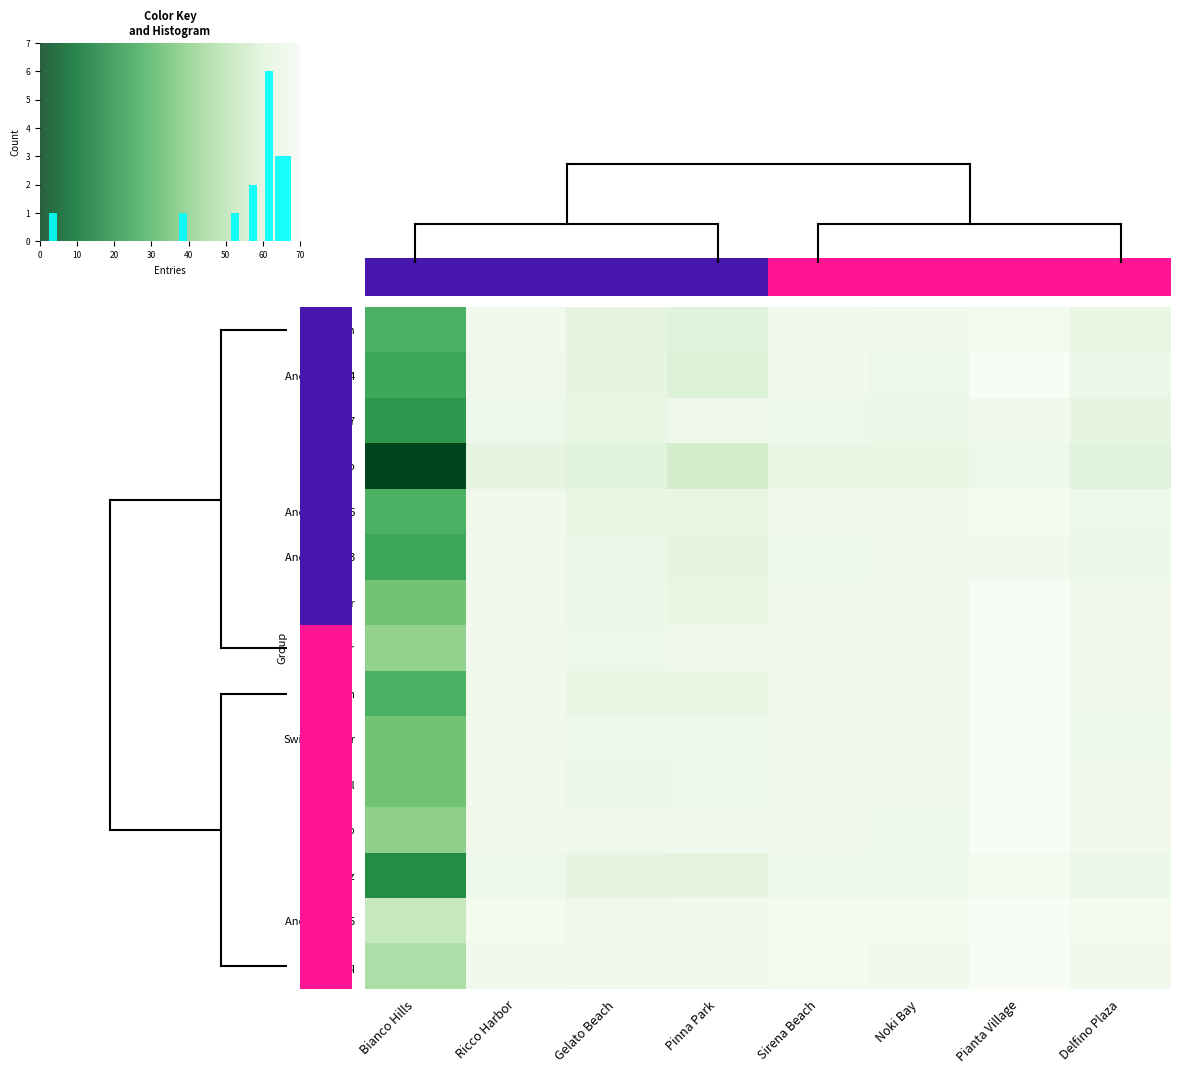

How many values in Anonymous 4 are above zero?

7